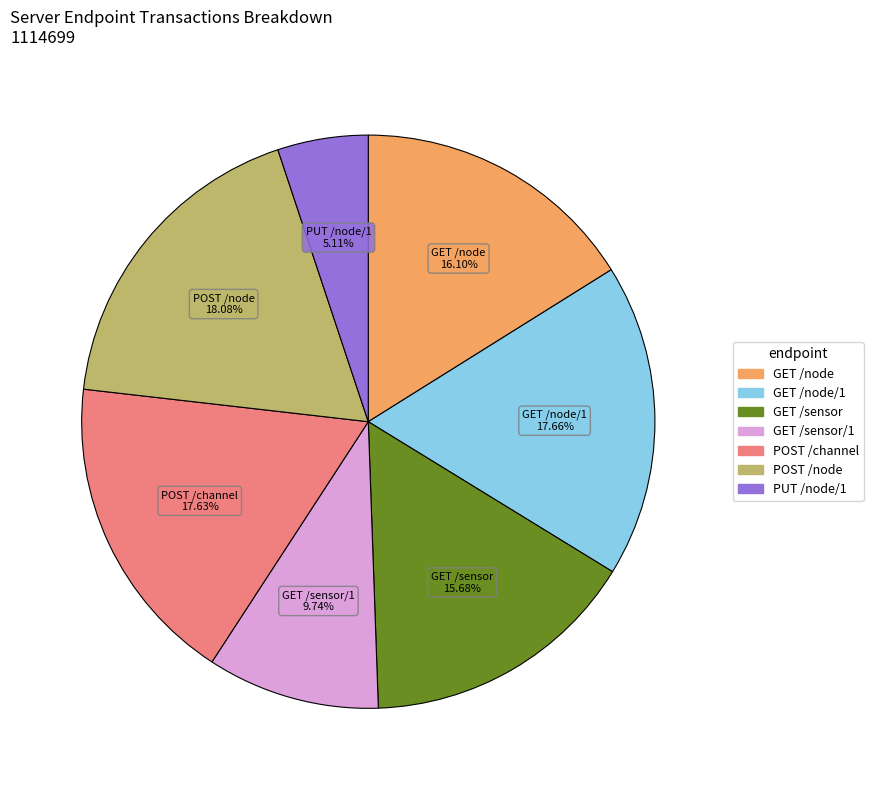

What percentage do GET /node/1 and GET /sensor together represent?

33.3%